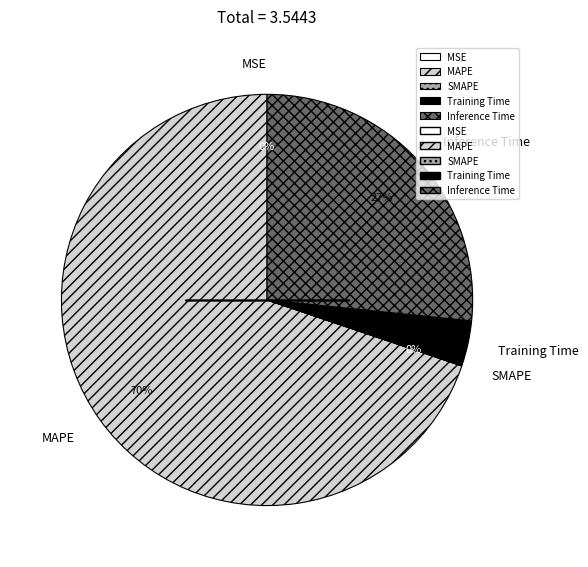

Does MAPE account for over 50% of the chart?

Yes